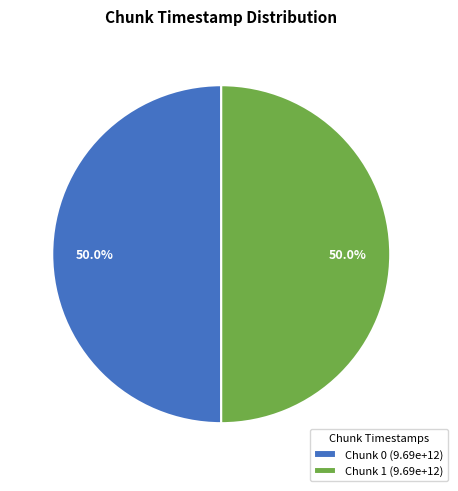

What portion of the pie excludes Chunk 0 (9.69e+12)?

50.0%